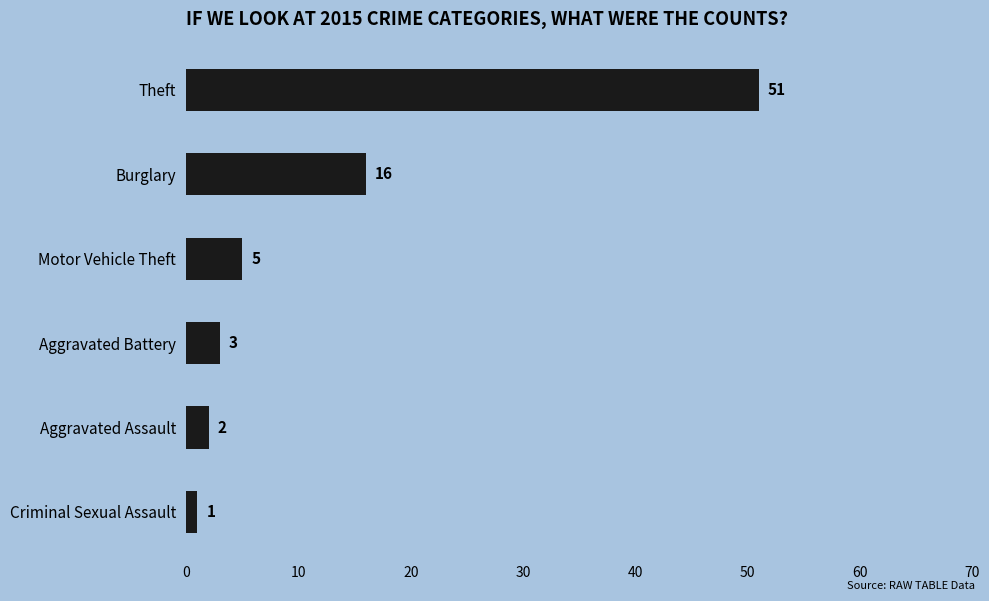

List the labels in order of value, largest first.

Theft, Burglary, Motor Vehicle Theft, Aggravated Battery, Aggravated Assault, Criminal Sexual Assault